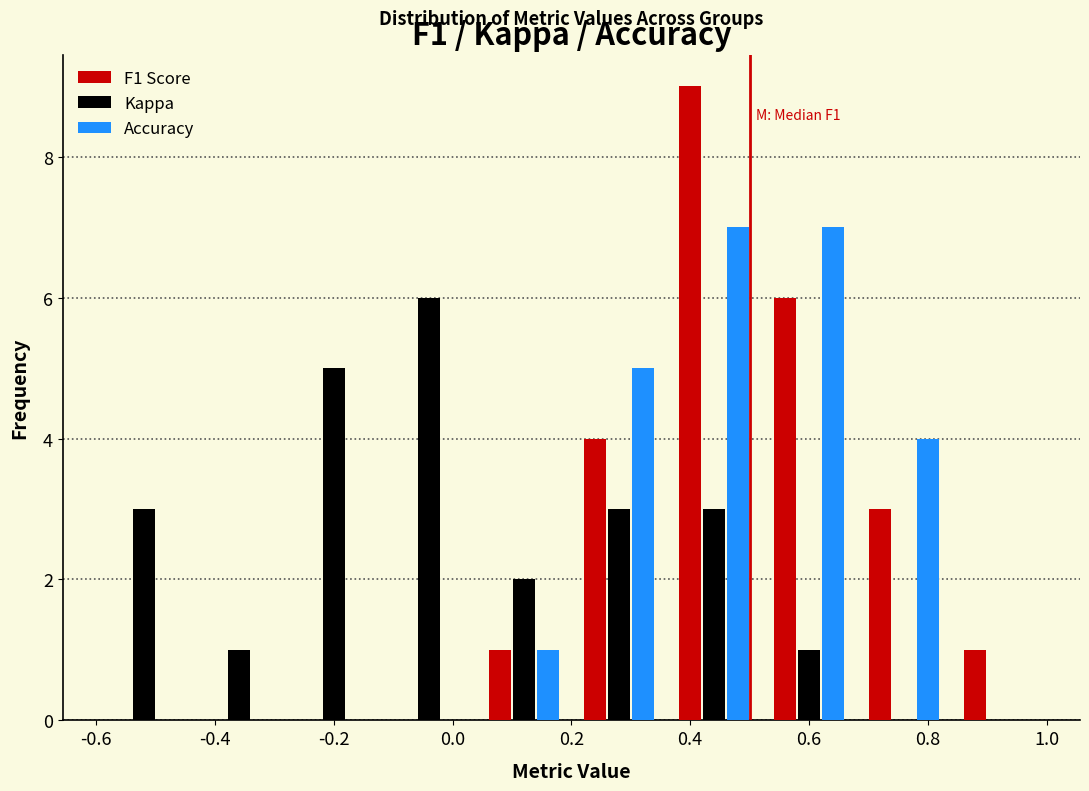

In the Kappa series, which range on the x-axis has the tallest bar?

-0.12 to 0.04